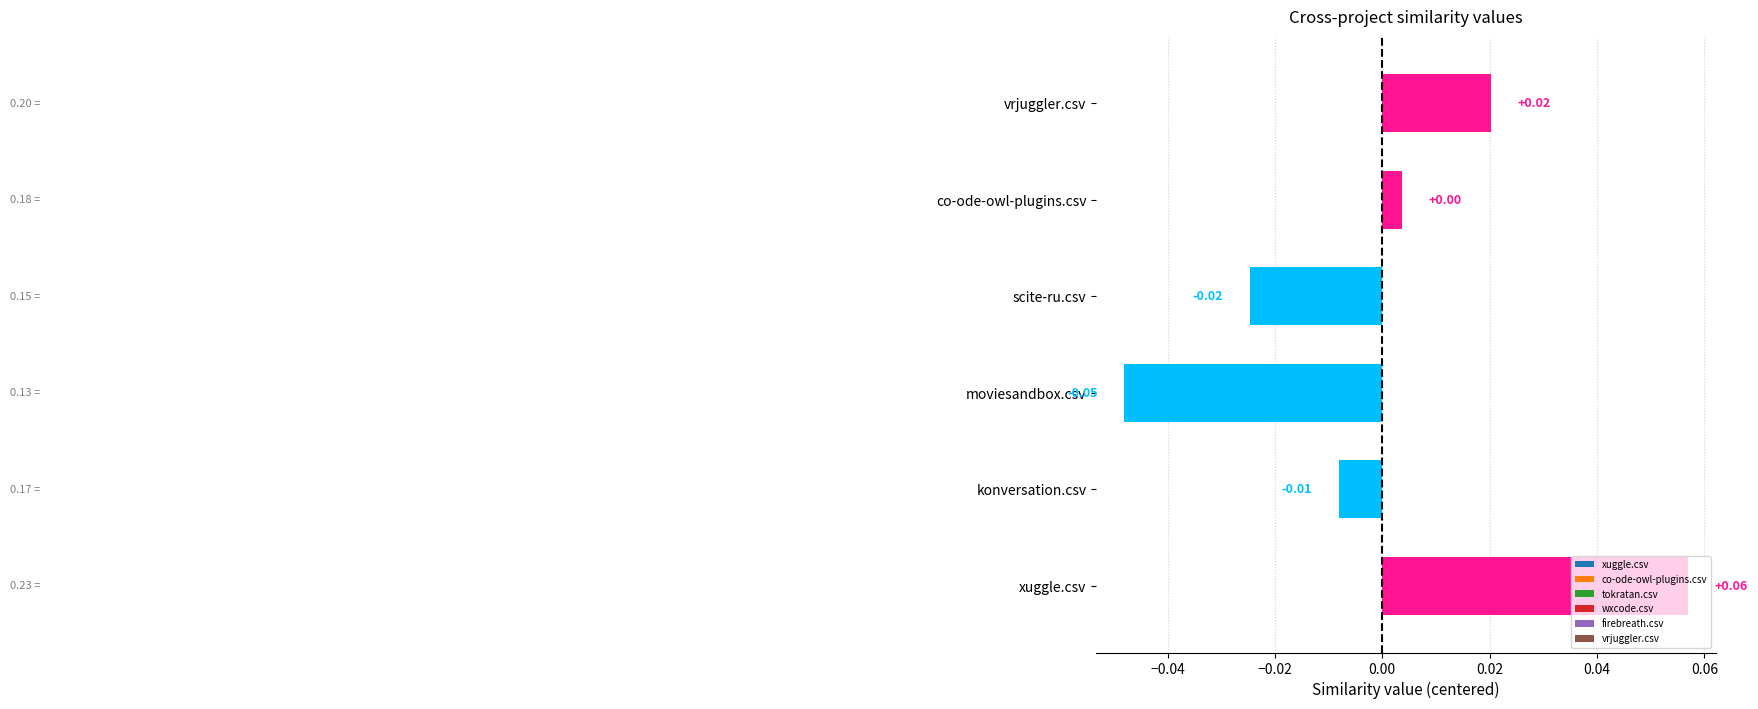

Does the chart contain any negative values?

Yes